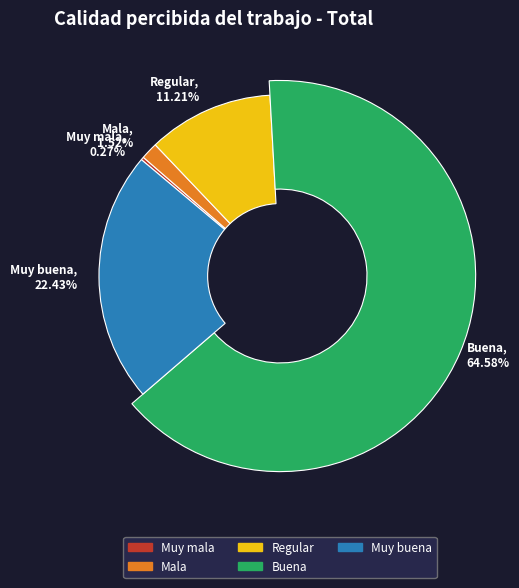

Does Regular represent more than half of the total?

No